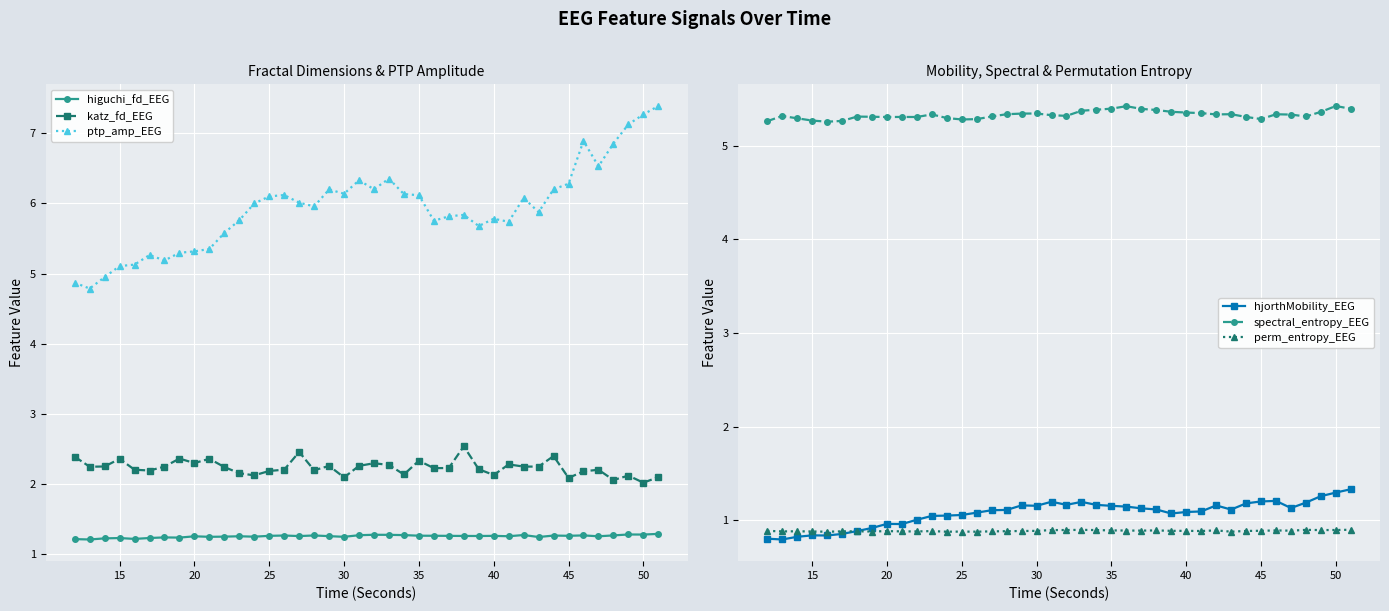

True or false: spectral_entropy_EEG and hjorthMobility_EEG intersect in this chart.

False